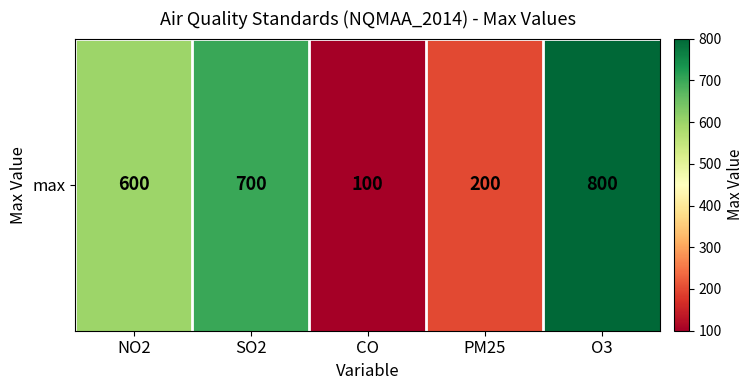

List the labels in order of value, largest first.

O3, SO2, NO2, PM25, CO